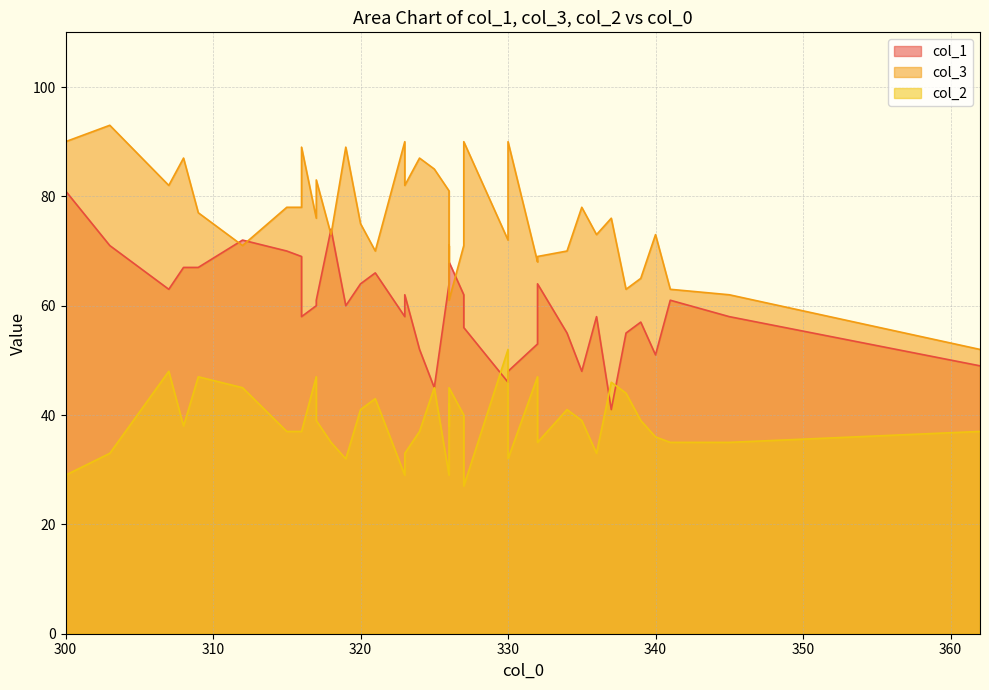

True or false: col_2 and col_3 intersect in this chart.

False